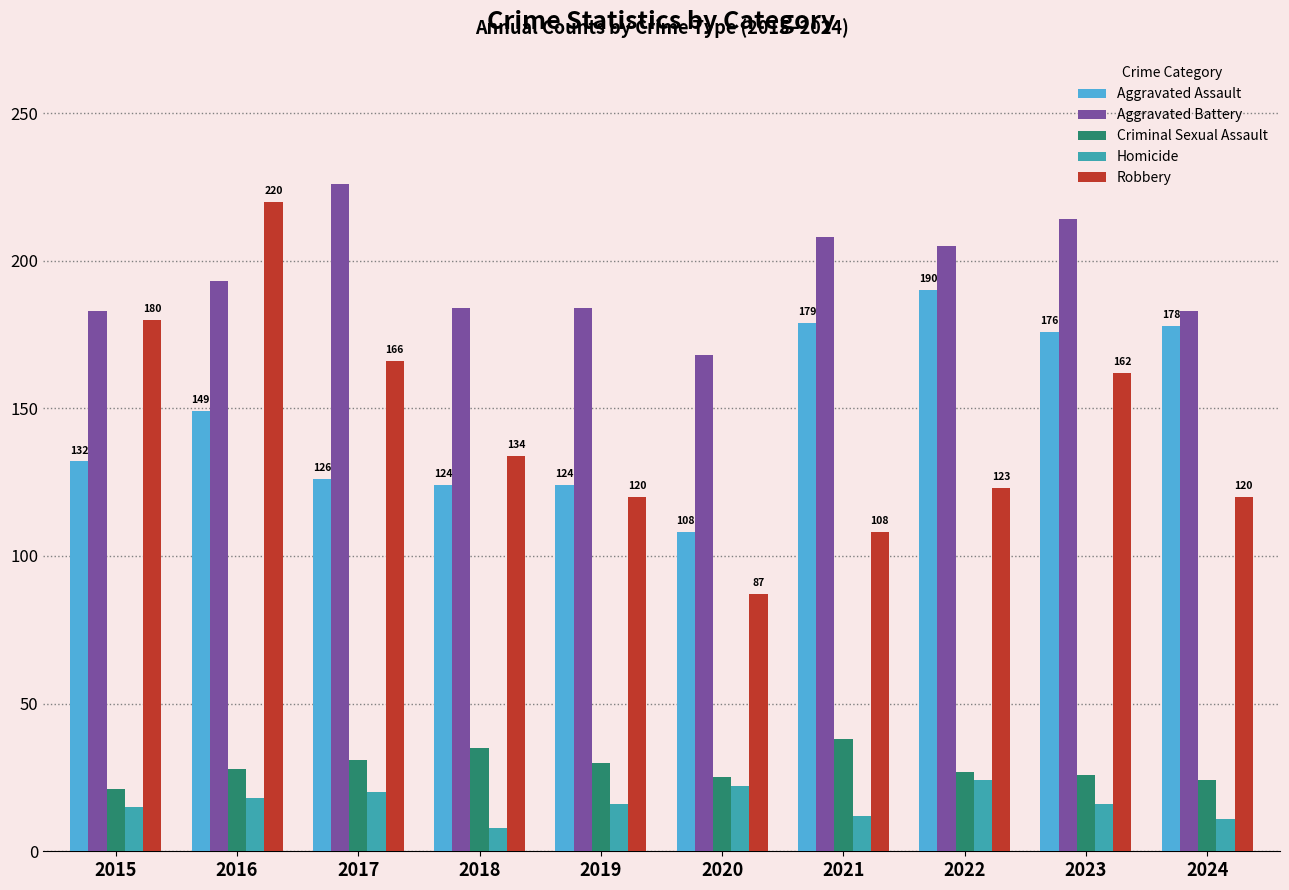

How many bars are there in total?

50